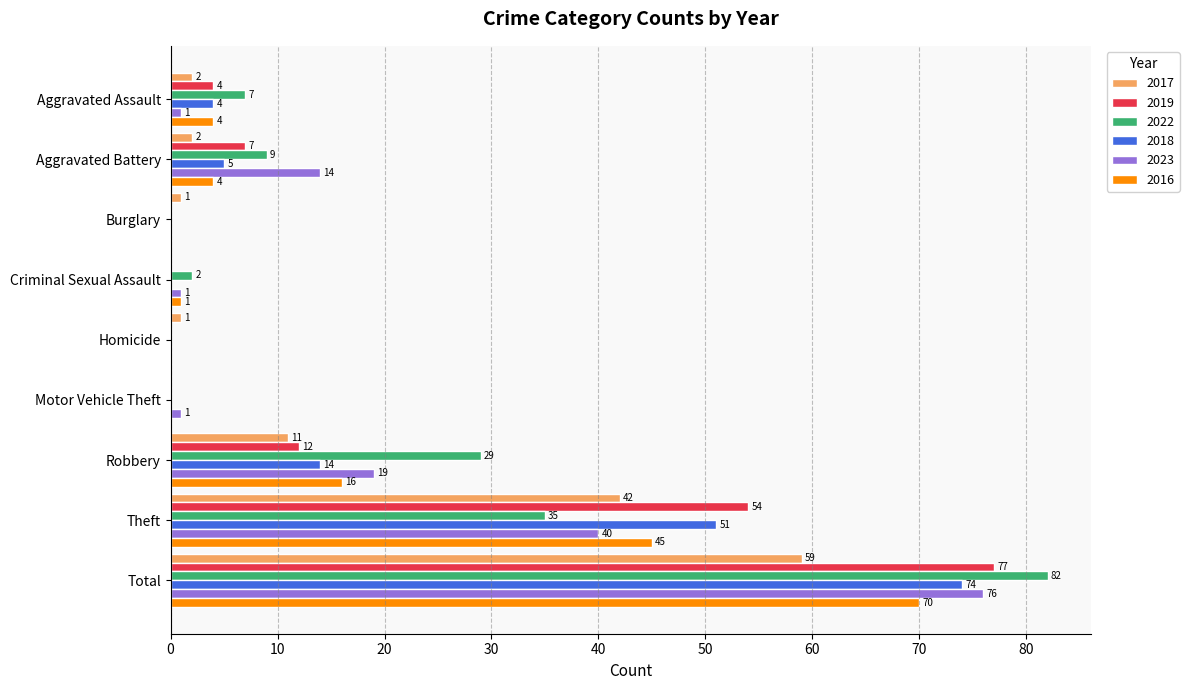

What is the approximate value of 2019 at Theft, to the nearest 5?

55